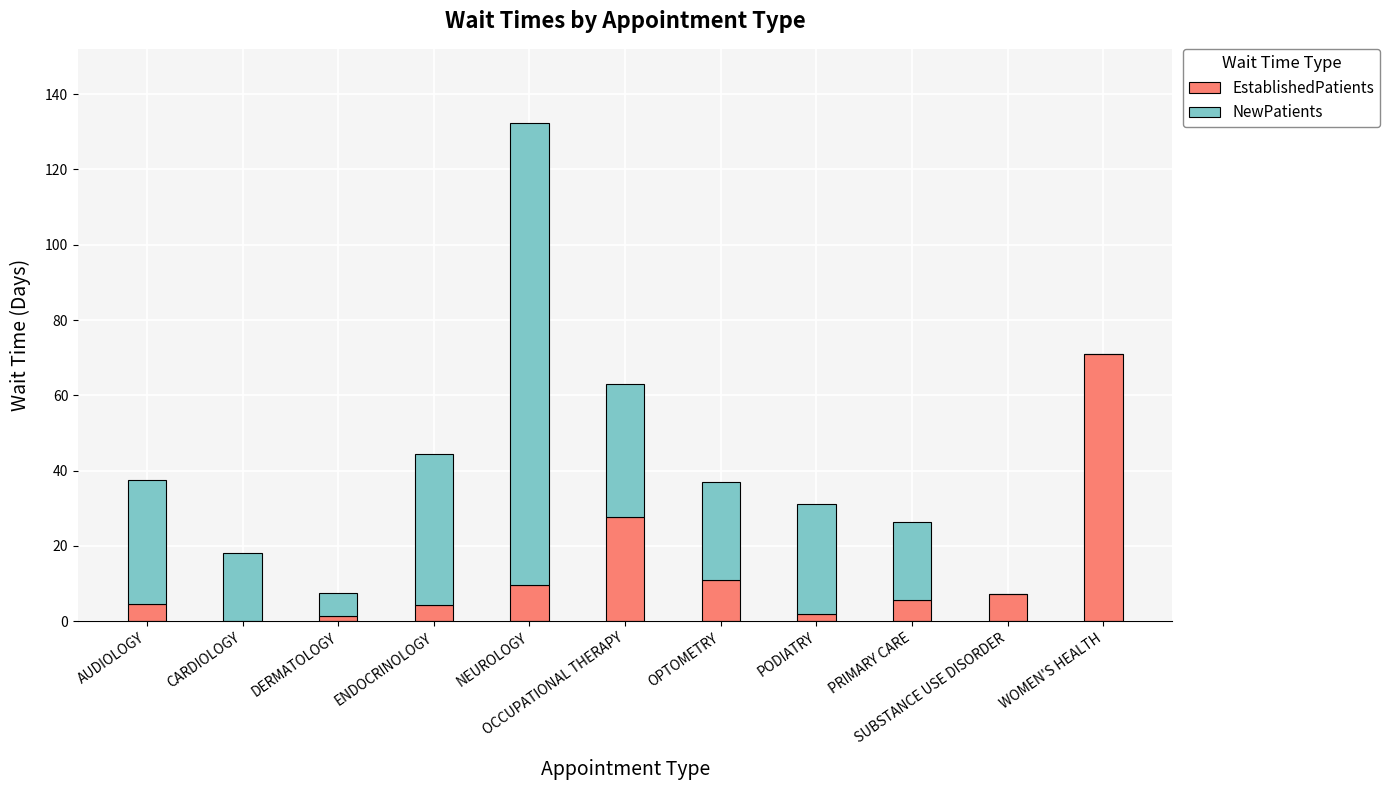

What is the total value across all series at DERMATOLOGY?

7.6